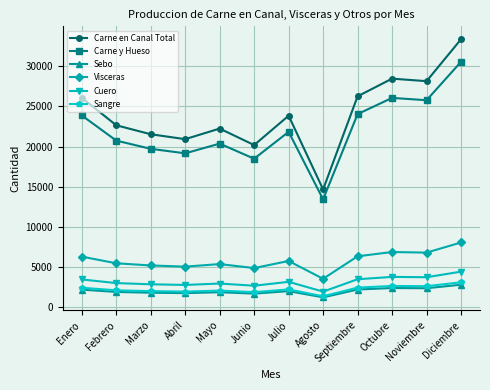

How many lines are shown in the chart?

6